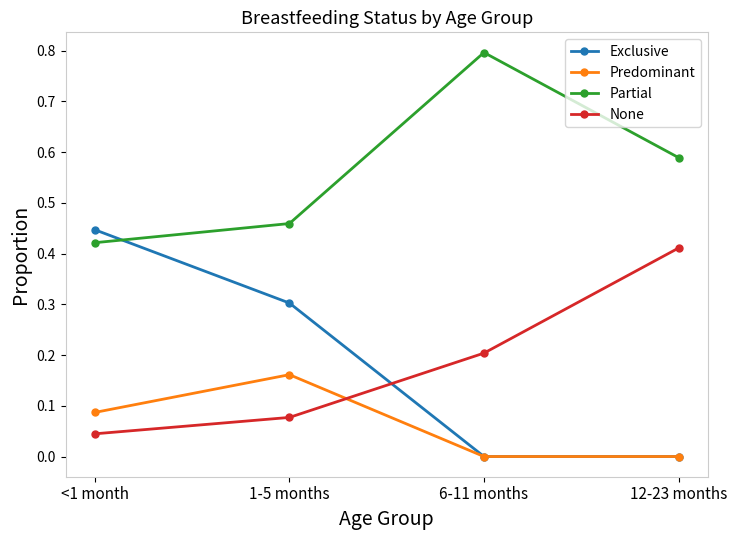

What is the label of the 3rd point from the right?

1-5 months